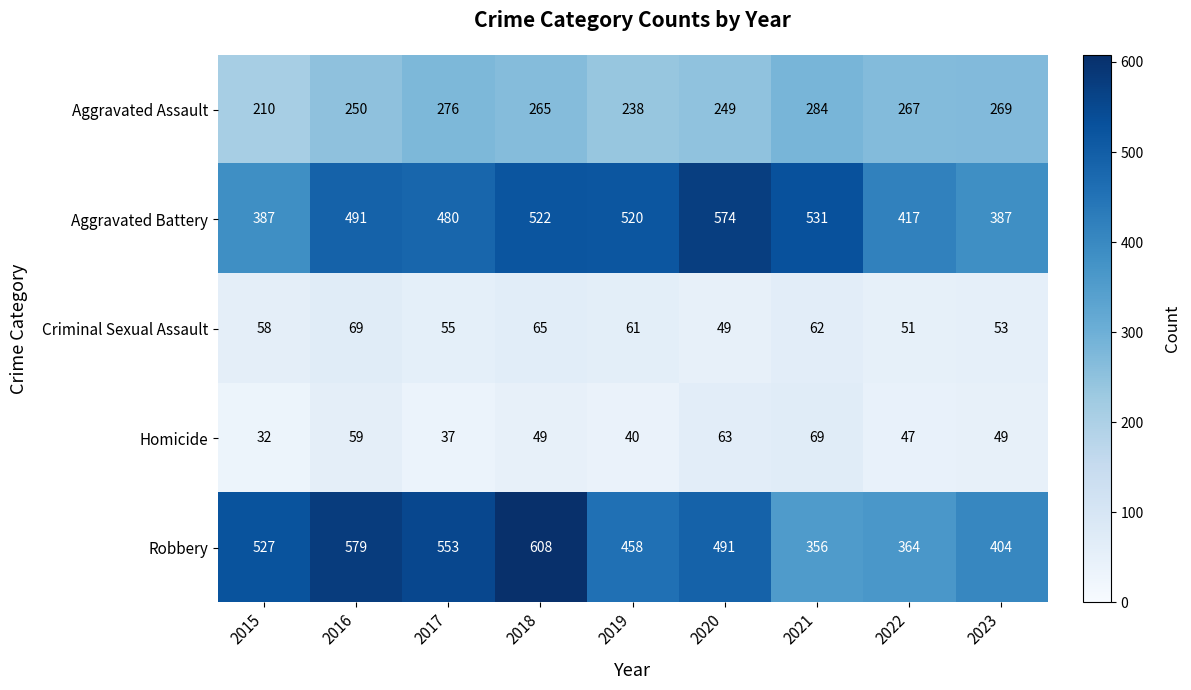

How many values in the Homicide series are below 49?

4